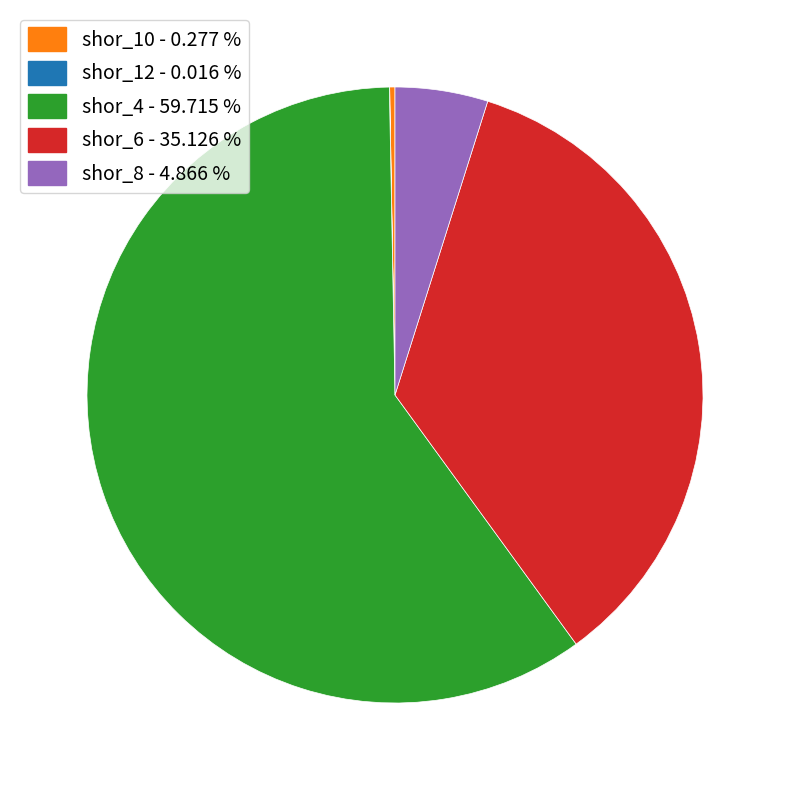

Is there a majority slice in this chart?

Yes